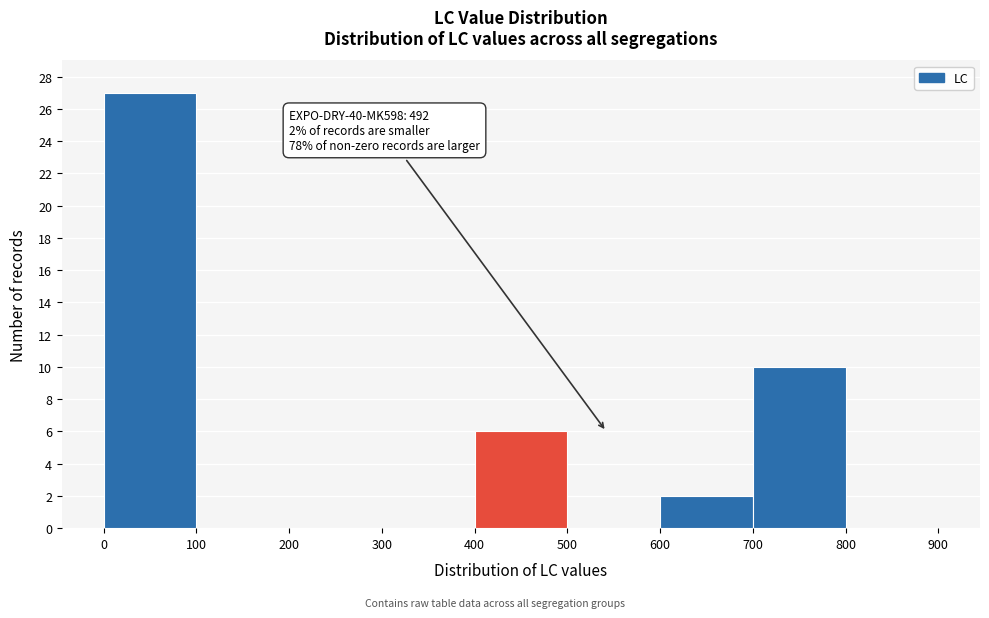

Over which range of the x-axis is the bar tallest?

0 to 100